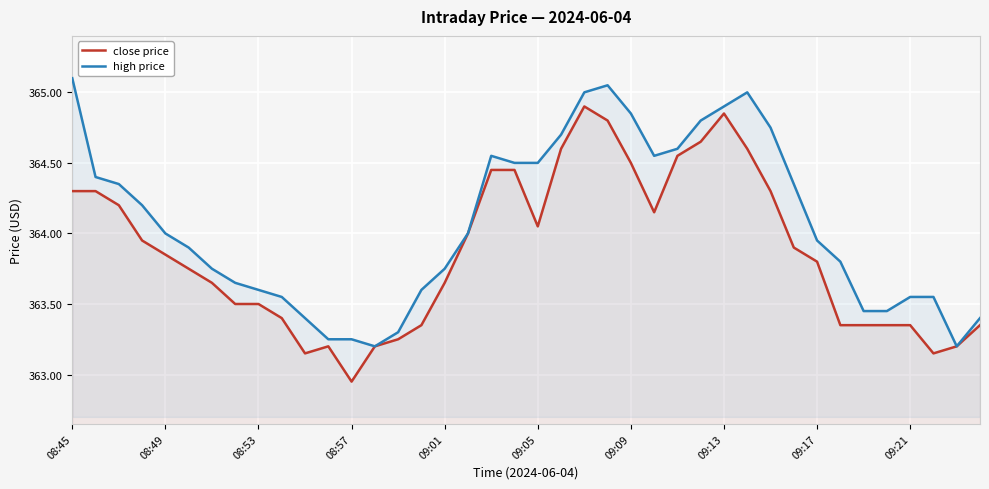

At which category is the sum across all series the highest?

22